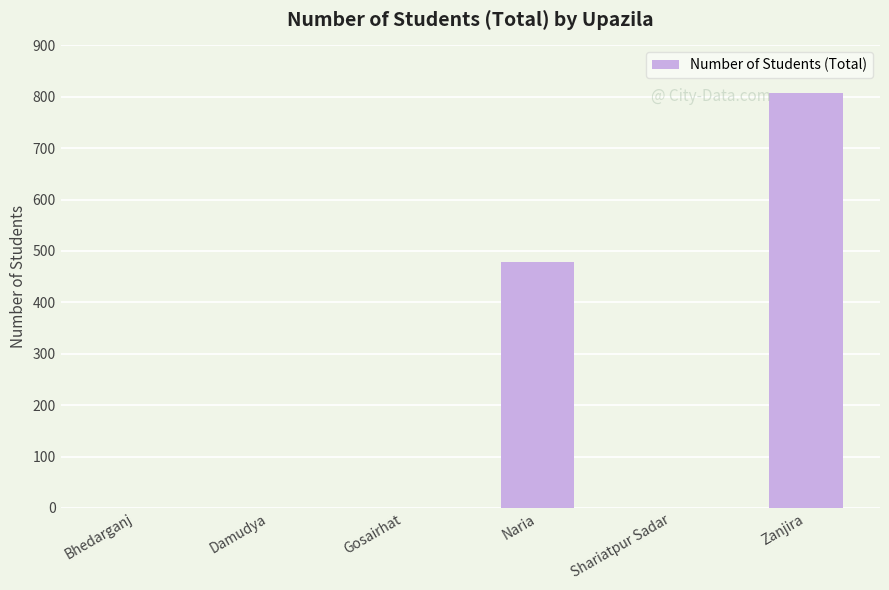

True or false: the data shows 0 at Shariatpur Sadar.

True